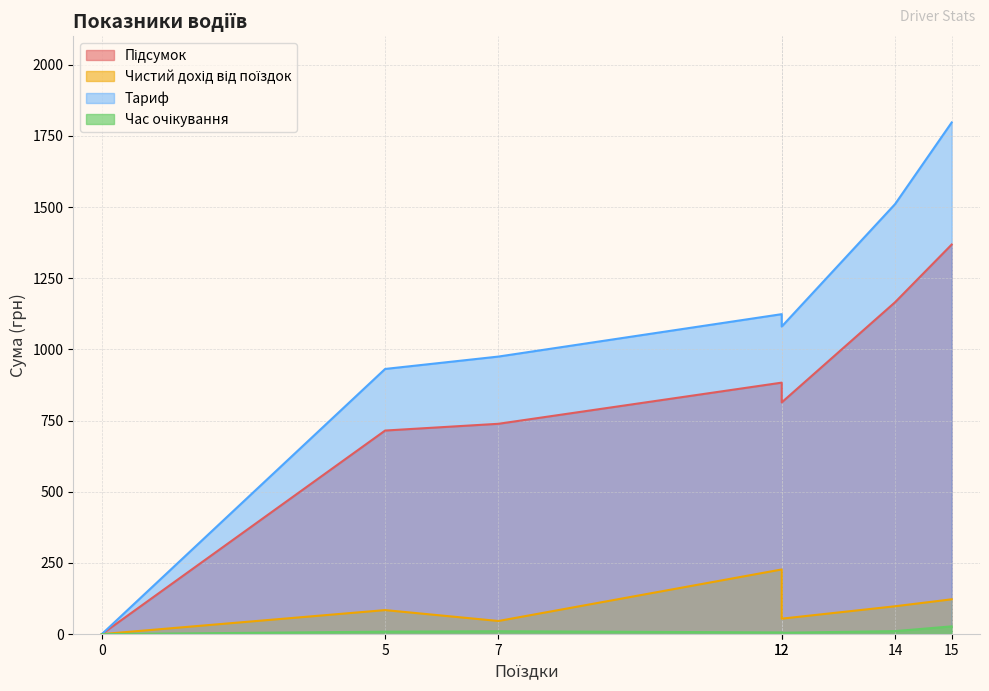

How many lines are shown in the chart?

4